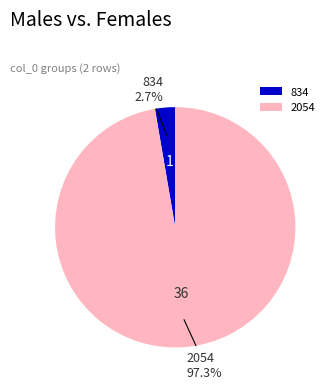

What is the smallest slice in the pie chart?

834